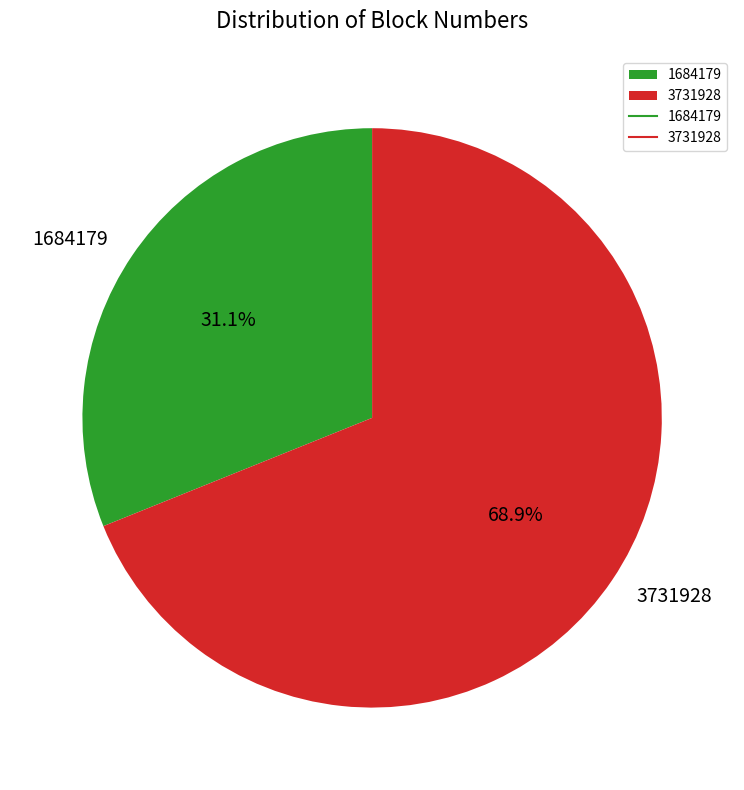

Is 1684179 the majority of the pie?

No